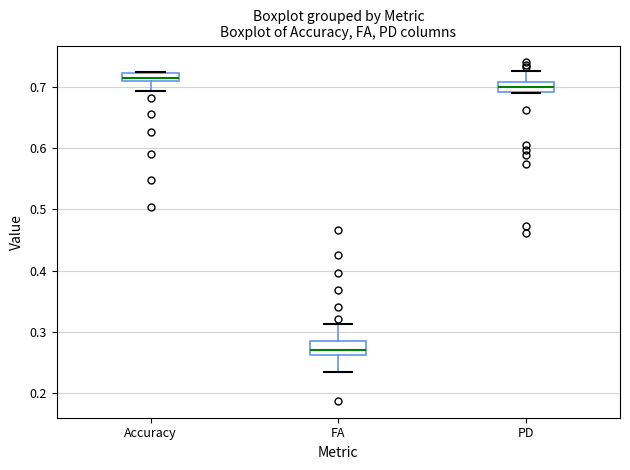

Which box has the lowest median line?

FA